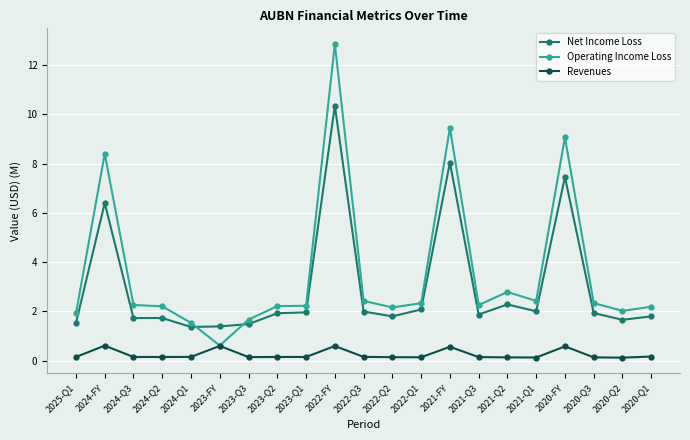

What is the total value across all series at 2022-FY?

23.8